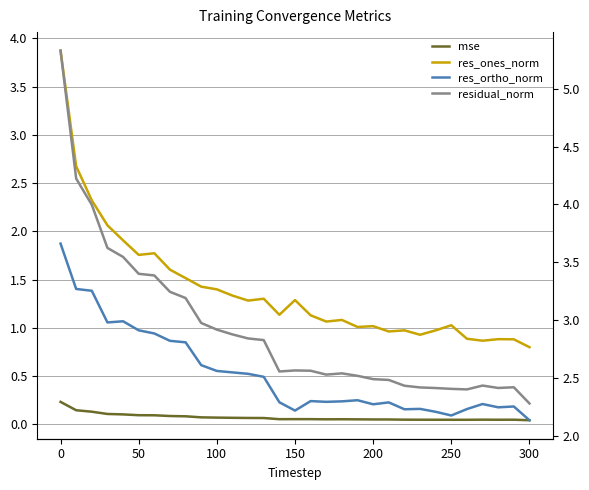

What is the value of the mse point at the 2nd from the left?

0.1